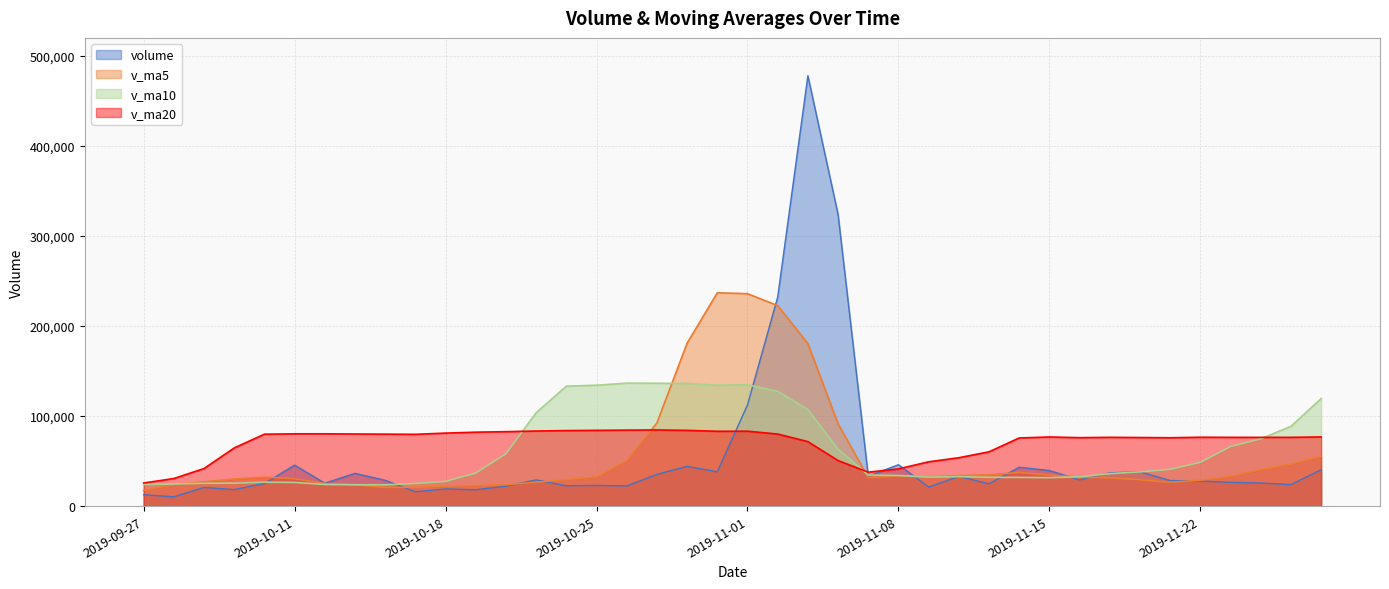

Reading left to right, what are all the values shown in this chart?

volume: 12647.0	10392.1	20792.5	18360.8	25274.6	45548.8	25465.4	36418.4	28719.5	16017.2	19096.7	18210.7	22222.4	29166.8	22650.4	23036.4	22403.1	35302.6	44117.9	38199.0	112397.6	232177.9	477981.7	323974.1	33301.9	46011.8	21222.9	33037.5	24855.8	43233.6	39575.0	29182.3	36985.2	38165.1	28467.0	27830.1	26492.3	25688.9	23967.5	40331.6
v_ma5: 17493.4	24073.8	27088.4	30213.6	32285.3	30433.9	25143.4	23692.5	20853.3	20942.8	22269.4	23057.4	23895.8	26511.9	29502.1	32611.8	50484.0	92439.0	180974.8	236946.0	235966.6	222689.5	180498.5	91509.6	31686.0	33672.3	32385.0	33976.8	34766.4	37428.2	34474.9	32125.9	31587.9	29328.7	26489.2	28862.1	33053.2	40573.9	46761.8	55311.0
v_ma10: 23963.6	24608.6	25390.5	25533.5	26614.0	26351.6	24100.4	23794.2	23682.6	25222.4	27440.6	36770.7	58167.4	103743.3	133224.1	134289.2	136586.8	136468.7	136242.2	134316.0	134819.5	127537.2	107237.7	63138.0	34557.1	34073.6	32255.4	32782.4	32047.5	31958.7	31668.5	32589.6	36080.9	38045.2	40900.1	48653.8	66220.0	74749.2	88629.0	119486.7
v_ma20: 25702.1	30689.7	41778.9	64638.4	79919.1	80320.4	80343.6	80131.4	79962.4	79769.2	81130.0	82154.0	82702.5	83440.7	83890.6	84181.4	84421.1	84625.6	84144.9	83137.4	83244.0	80063.4	71659.3	50591.6	37728.6	41363.7	49237.7	53765.8	60338.2	75722.7	76804.7	76048.2	76437.3	76203.5	75970.5	76509.8	76410.0	76392.1	76424.2	76859.5